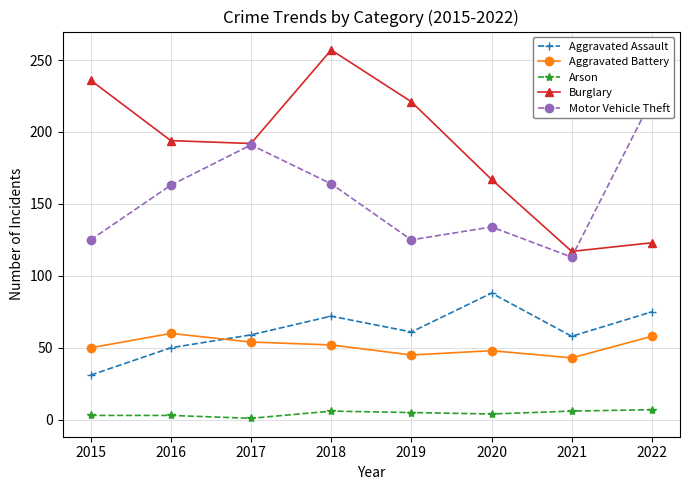

What is the sum of the Motor Vehicle Theft values at 2022 and 2017?

414